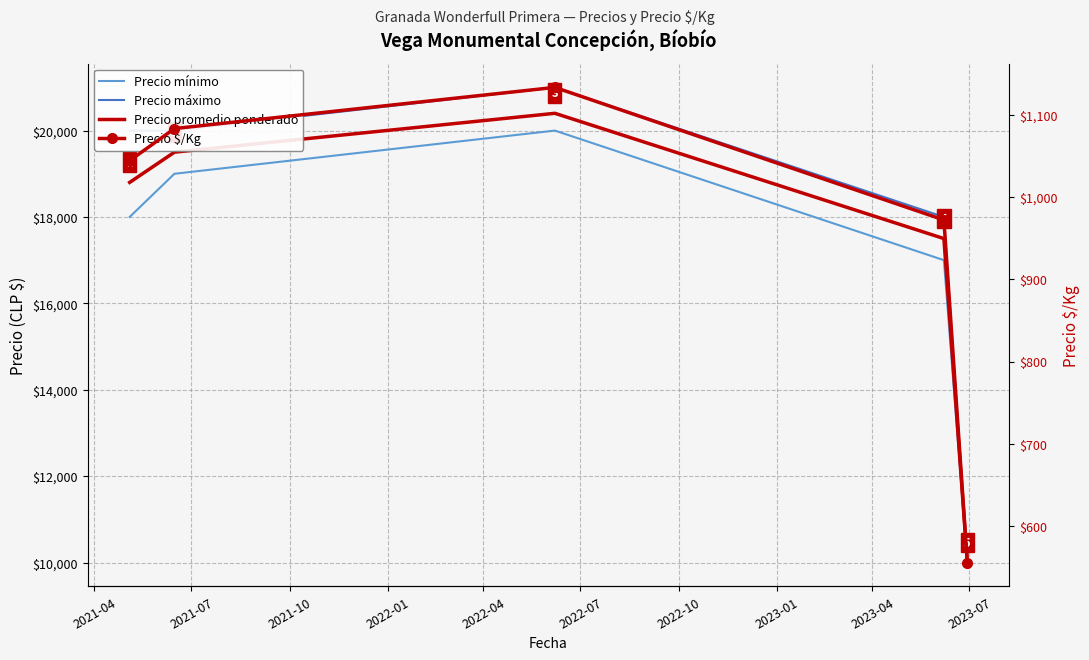

Between 2021-10 and 2021-07, which is larger?

2021-10